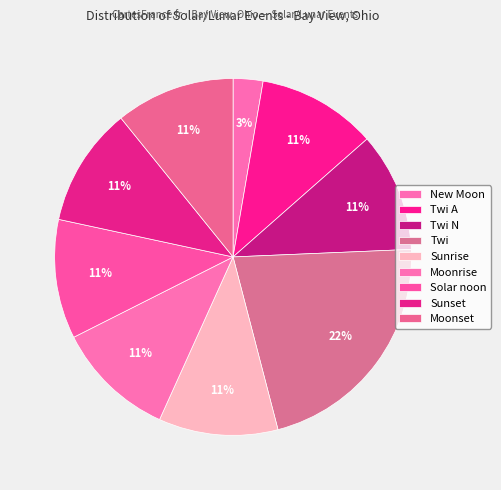

How many slices are in this pie chart?

9